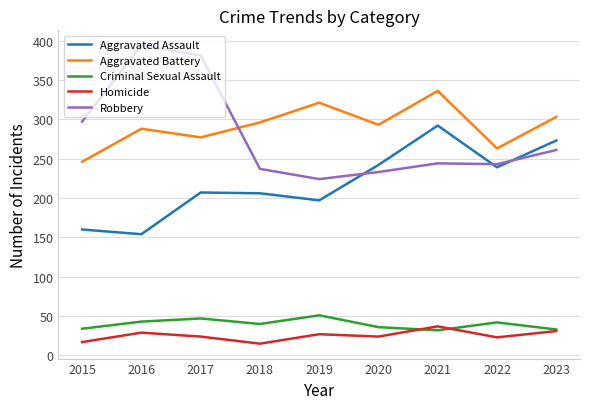

What is the greatest value displayed?

394